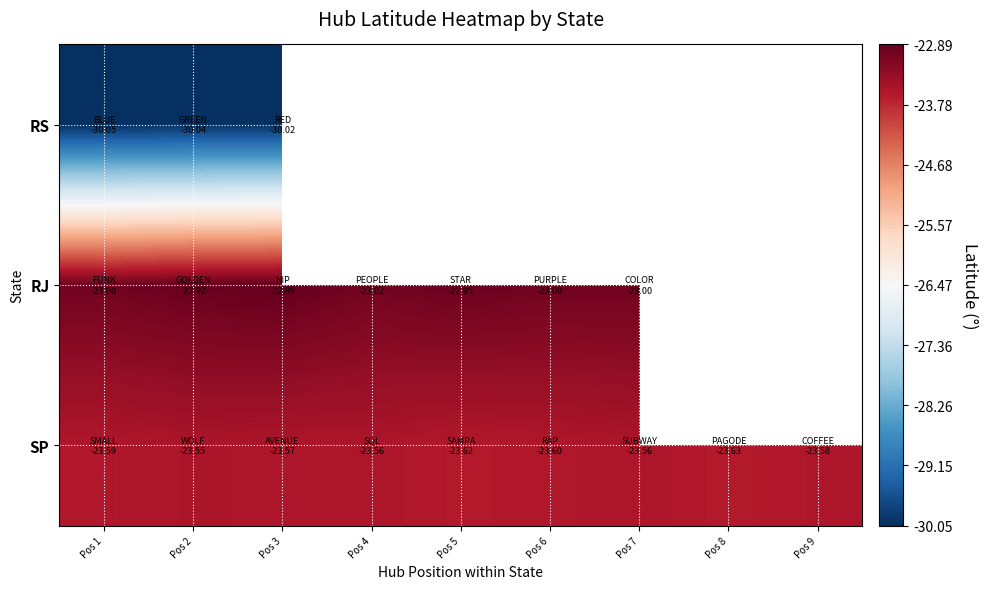

At which category does the chart reach its peak across all series?

Pos 3